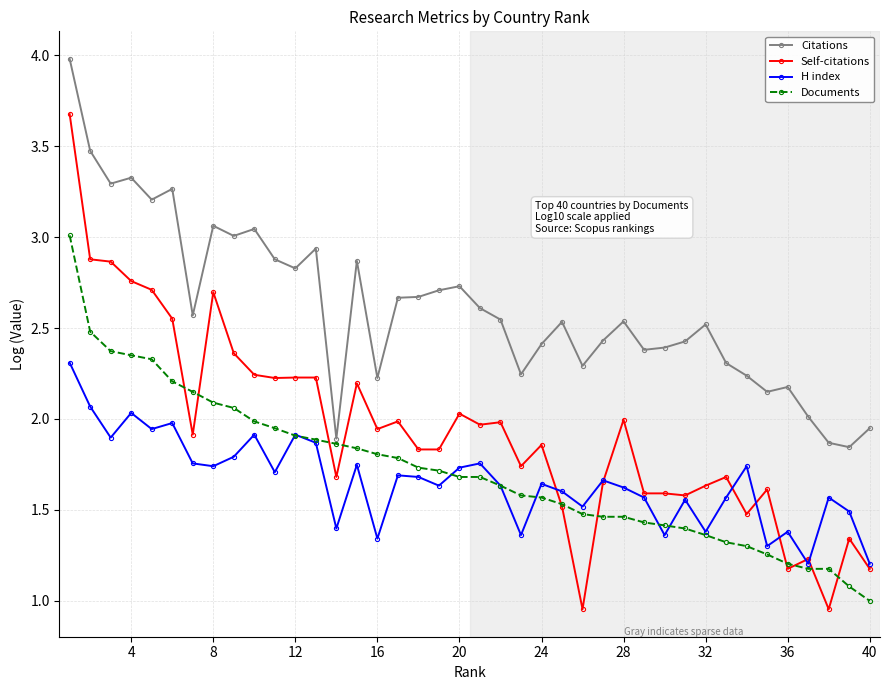

What is the maximum value for H index?

2.3